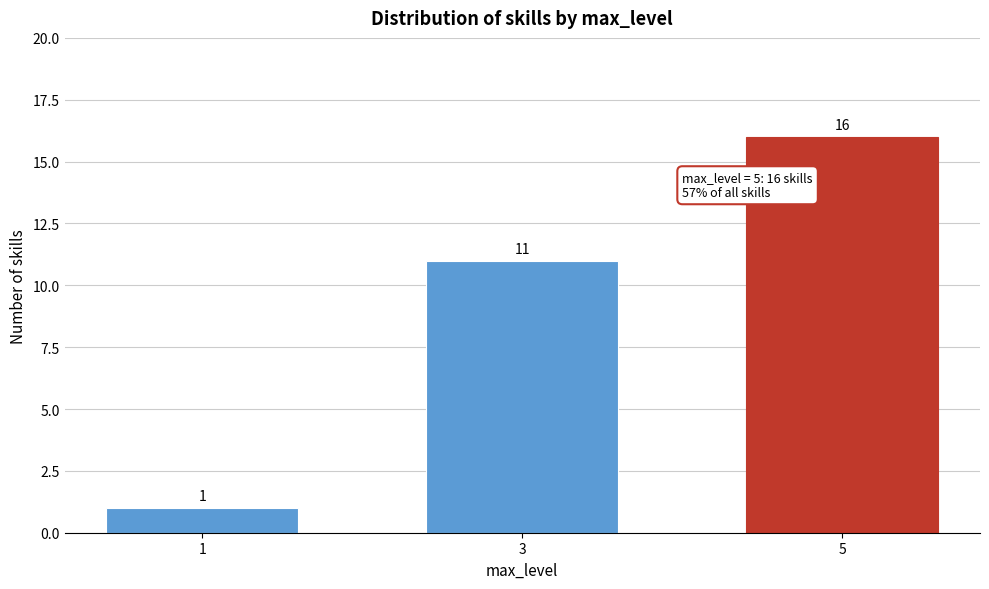

Reading left to right, extract all data points from this chart.

1=1	3=11	5=16